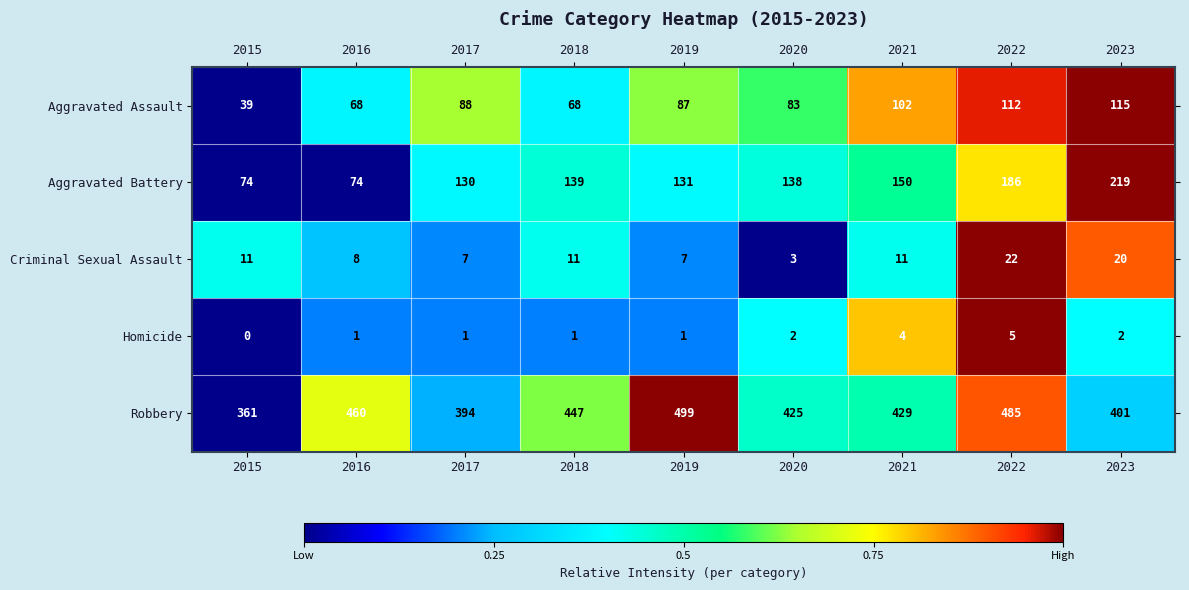

The value of Homicide at 2015 is 3. True or false?

False